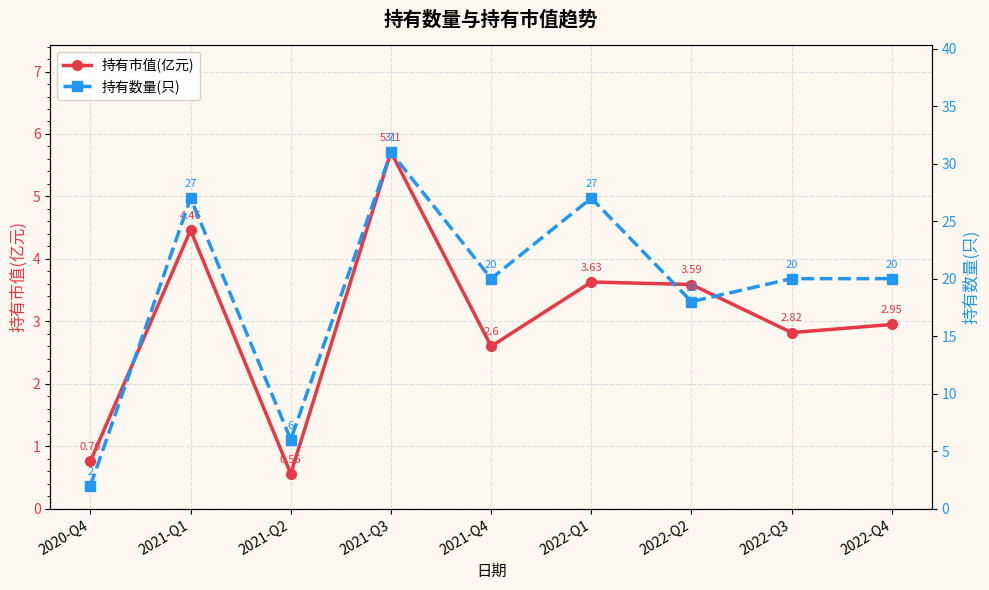

True or false: 持有数量(只) and 持有市值(亿元) cross at least once.

False